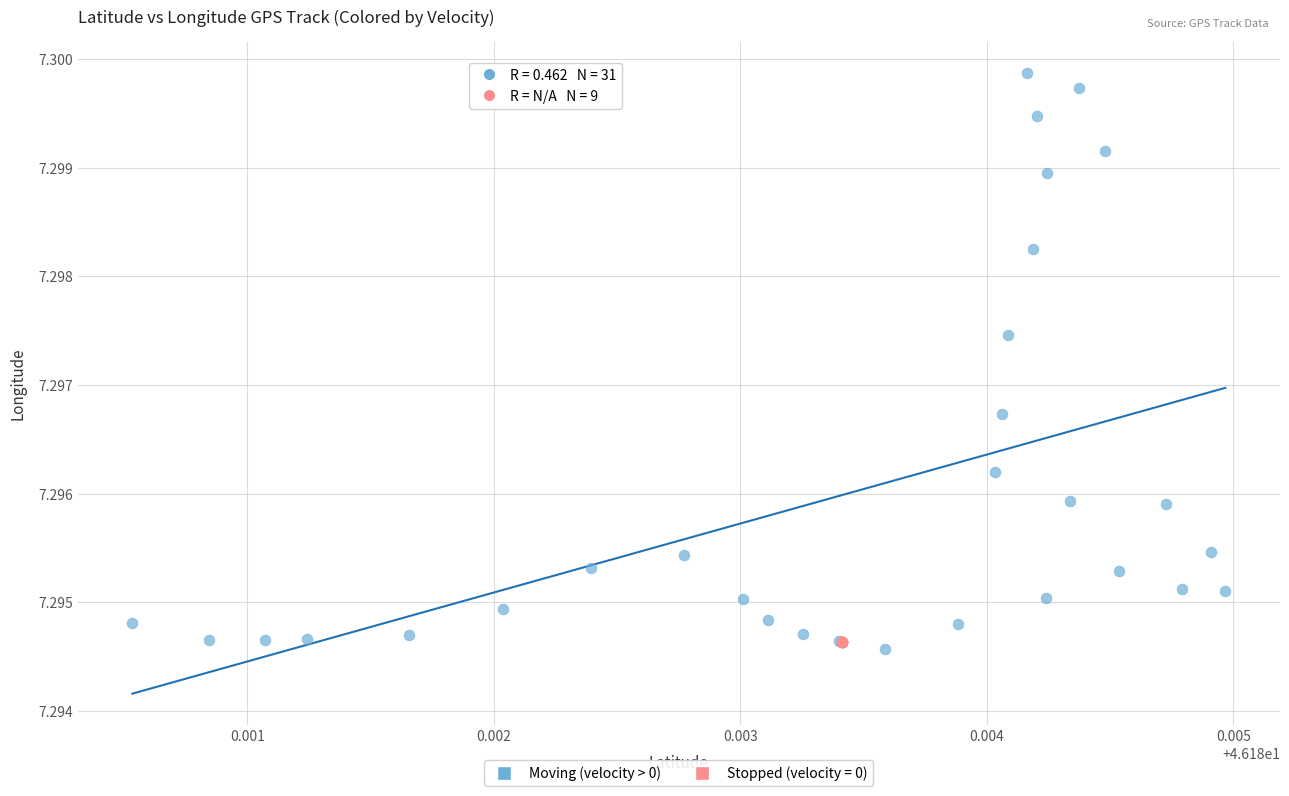

Which series reaches the maximum Y coordinate?

Moving (velocity > 0)